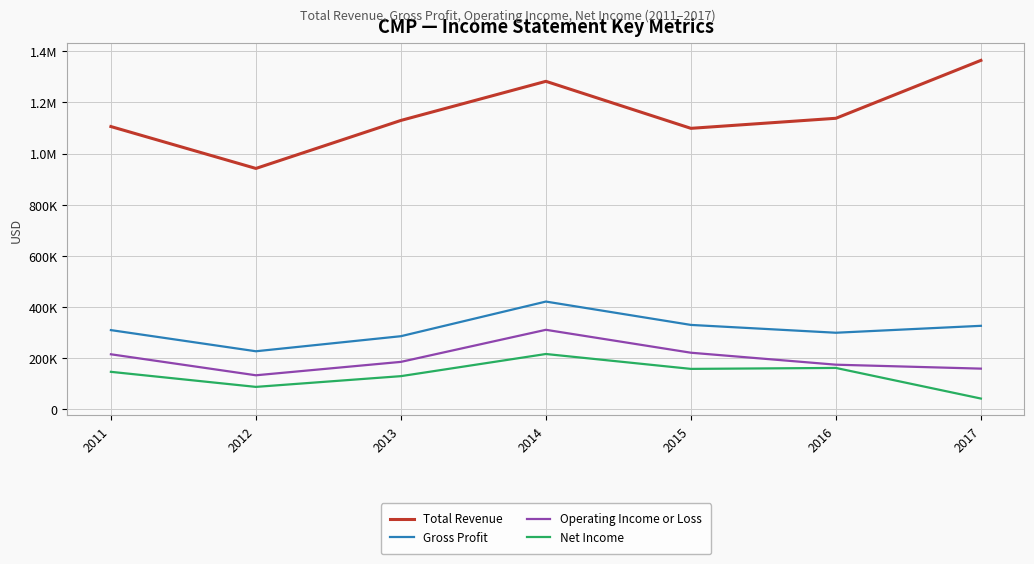

At how many categories does at least one series exceed 764190?

7